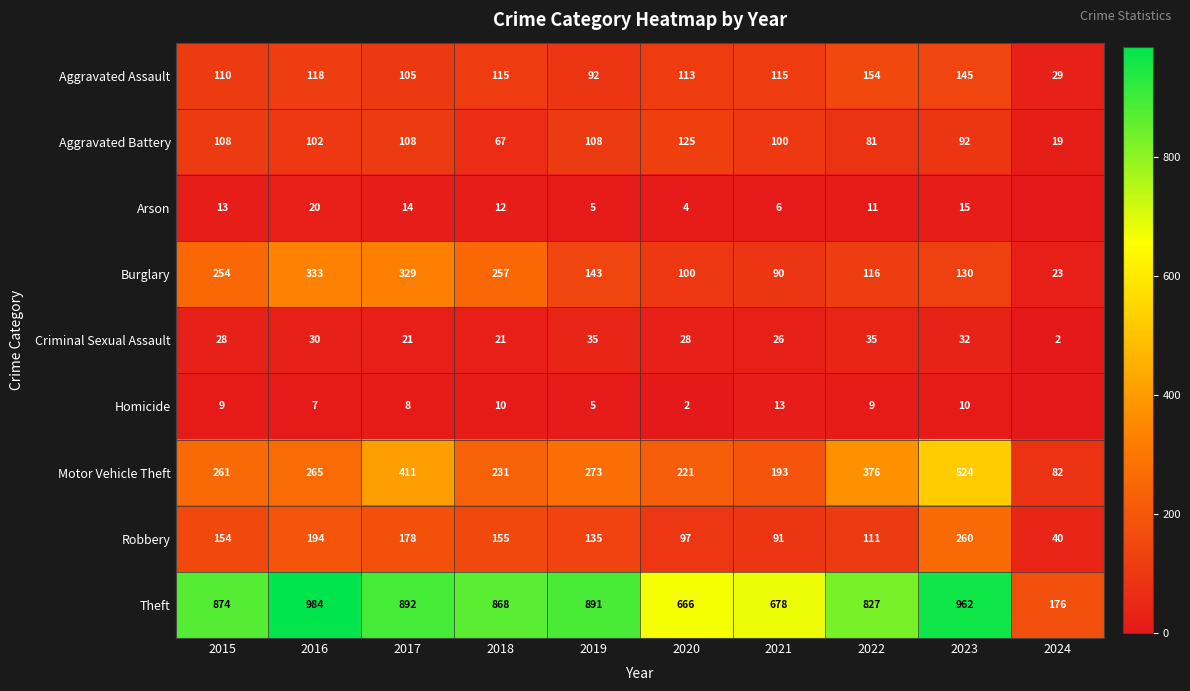

Which has a higher value, 2024 or 2016?

2016